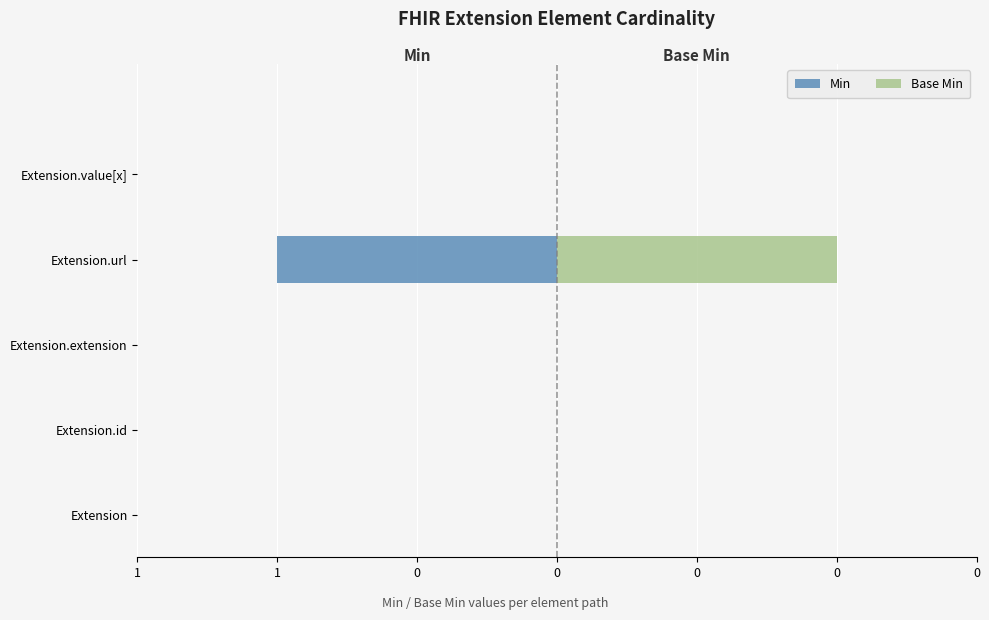

At how many categories does at least one series exceed 0?

1